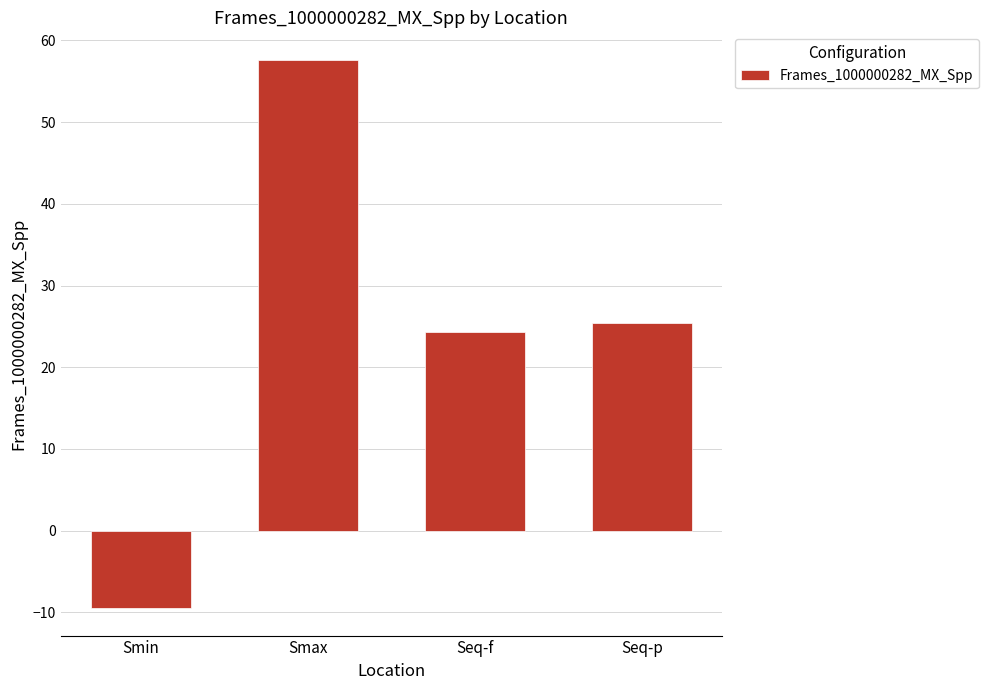

At which category does the chart reach its minimum across all series?

Smin